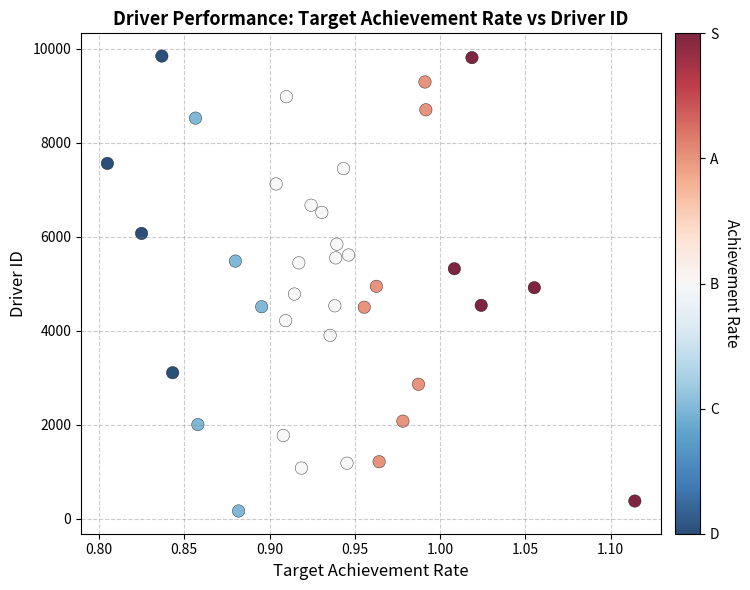

What is the range of Y values (max minus min)?

9678